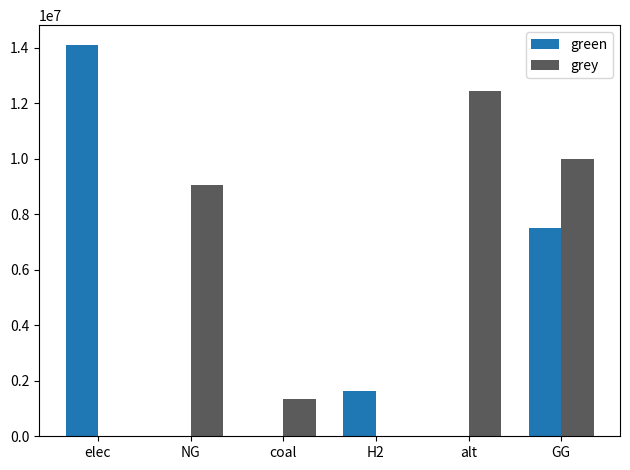

Reading left to right, extract all data points from this chart.

green: elec=14111829.7	NG=0.0	coal=0.0	H2=1615888.4	alt=0.0	GG=7500000.0
grey: elec=0.0	NG=9057671.9	coal=1333446.0	H2=0.0	alt=12432085.1	GG=10000000.0